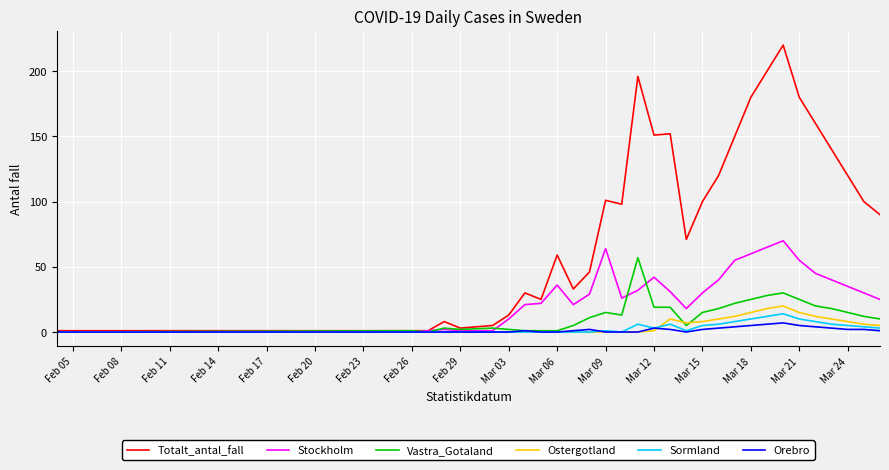

Which series has the largest total across all categories?

Totalt_antal_fall